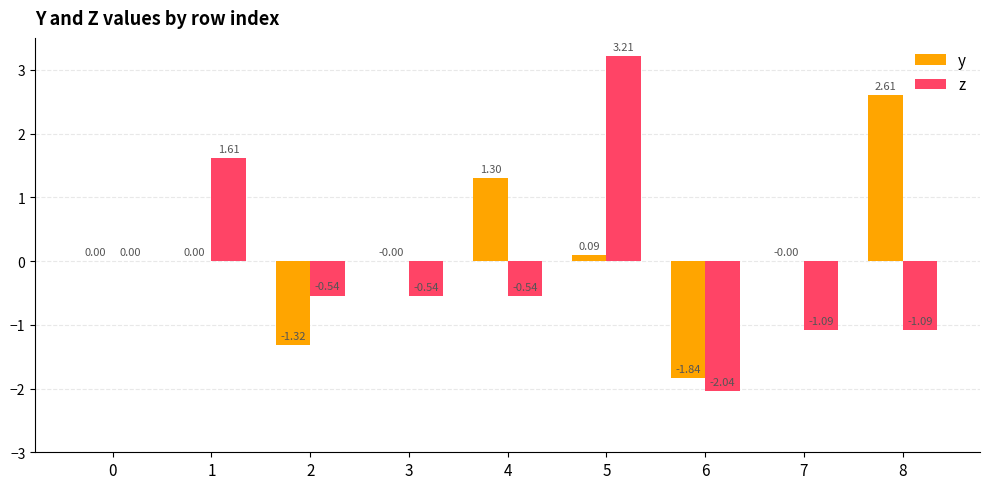

What is the sum of the z values at 4 and 6?

-2.6